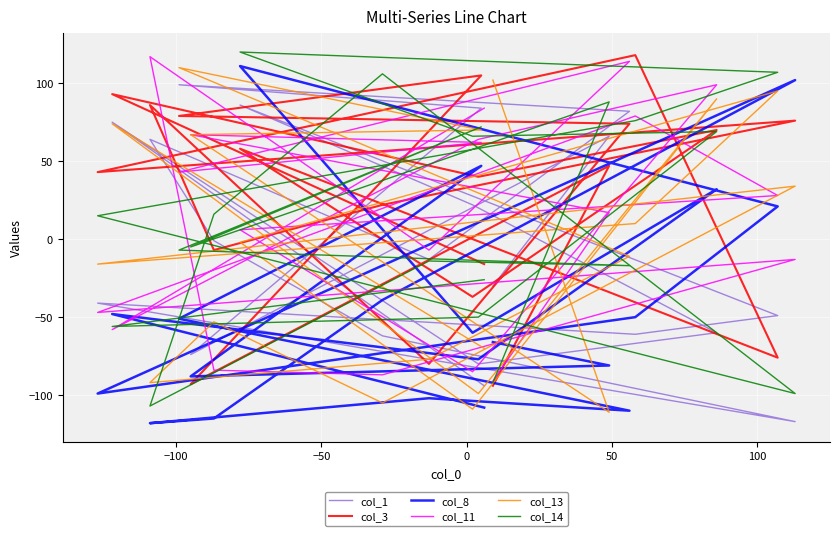

How many interior local valleys does the col_11 series have?

6